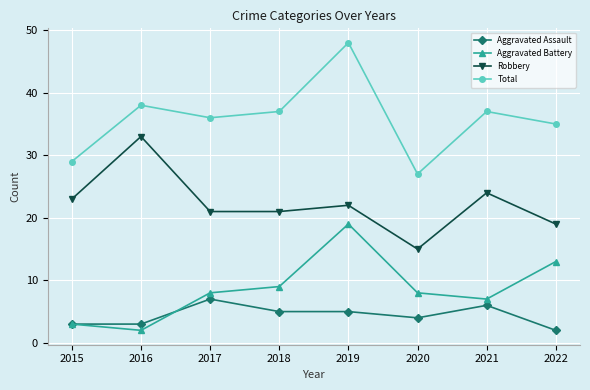

True or false: Total has a value of 27 at 2020.

True